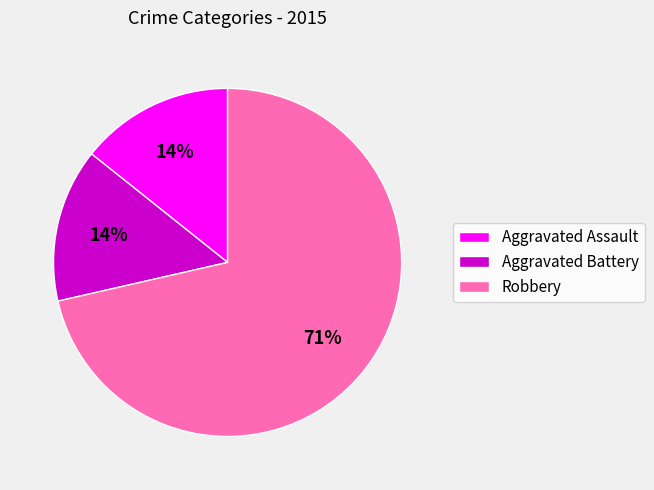

Do Aggravated Assault and Robbery together represent more than half of the pie?

Yes